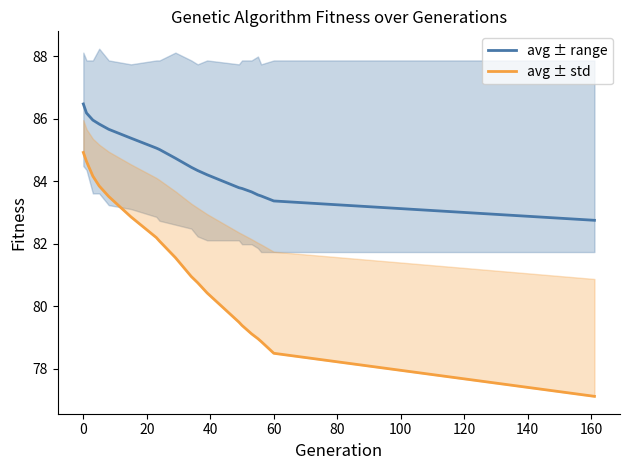

What is the minimum value for min/max band?

77.1